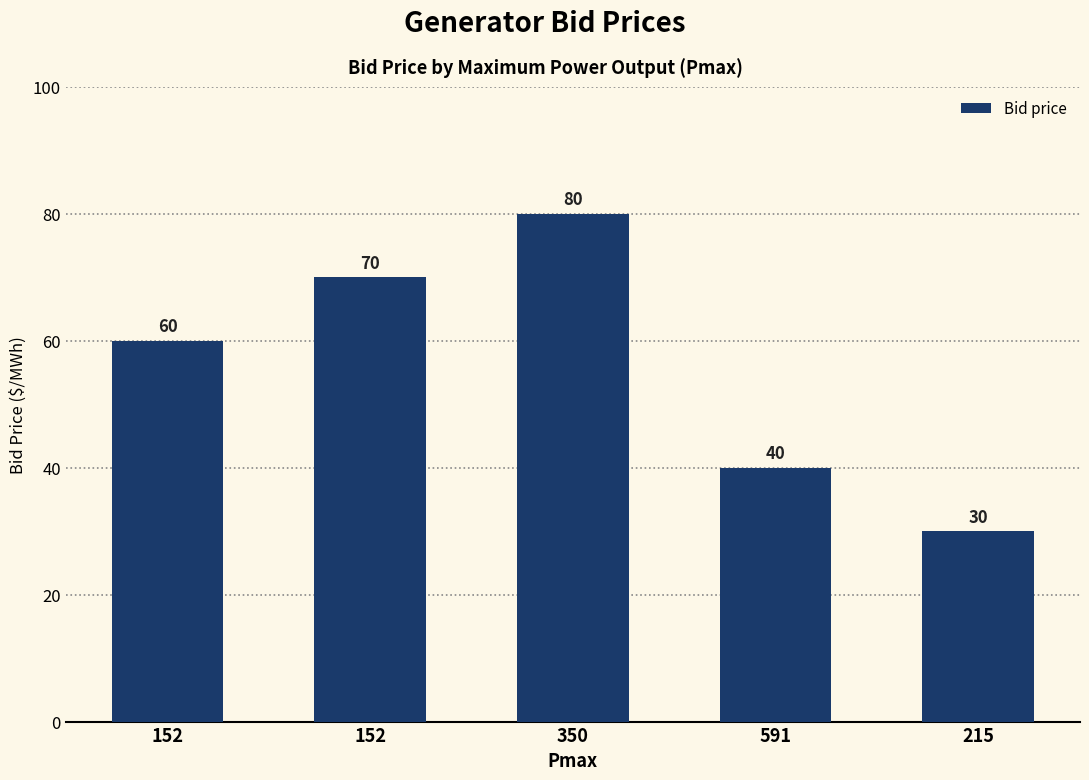

How many series are shown in this chart?

1